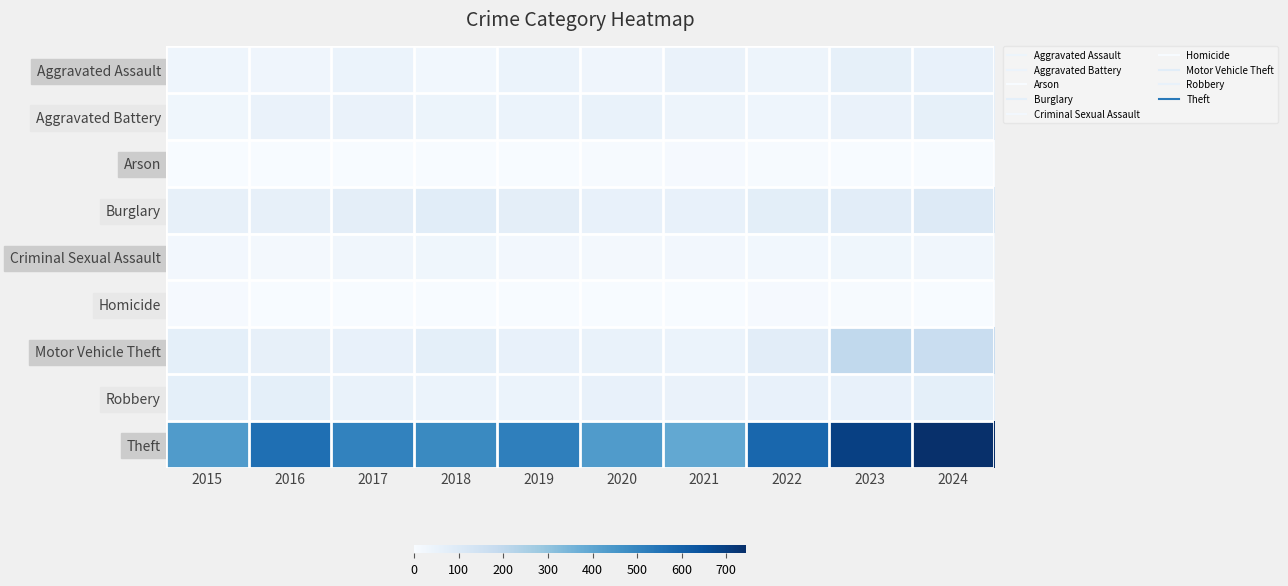

Count the number of categories in the chart.

10